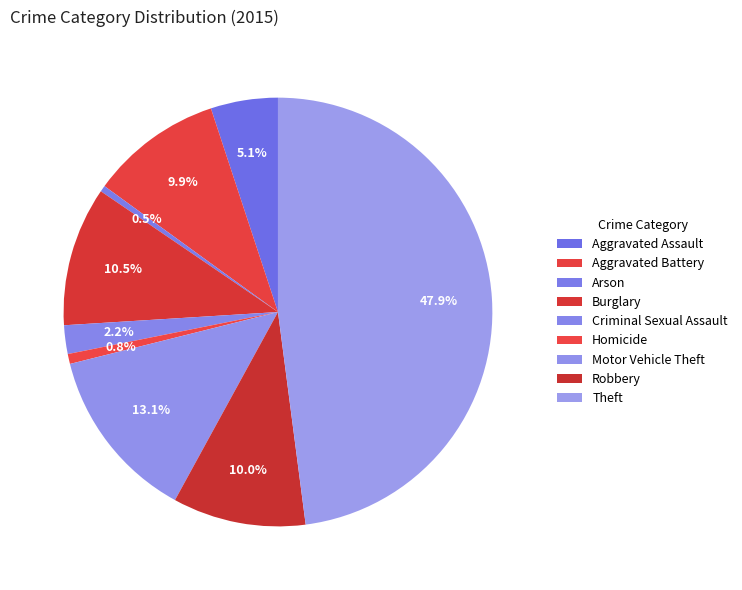

Rank the categories by value from lowest to highest.

Arson, Homicide, Criminal Sexual Assault, Aggravated Assault, Aggravated Battery, Robbery, Burglary, Motor Vehicle Theft, Theft